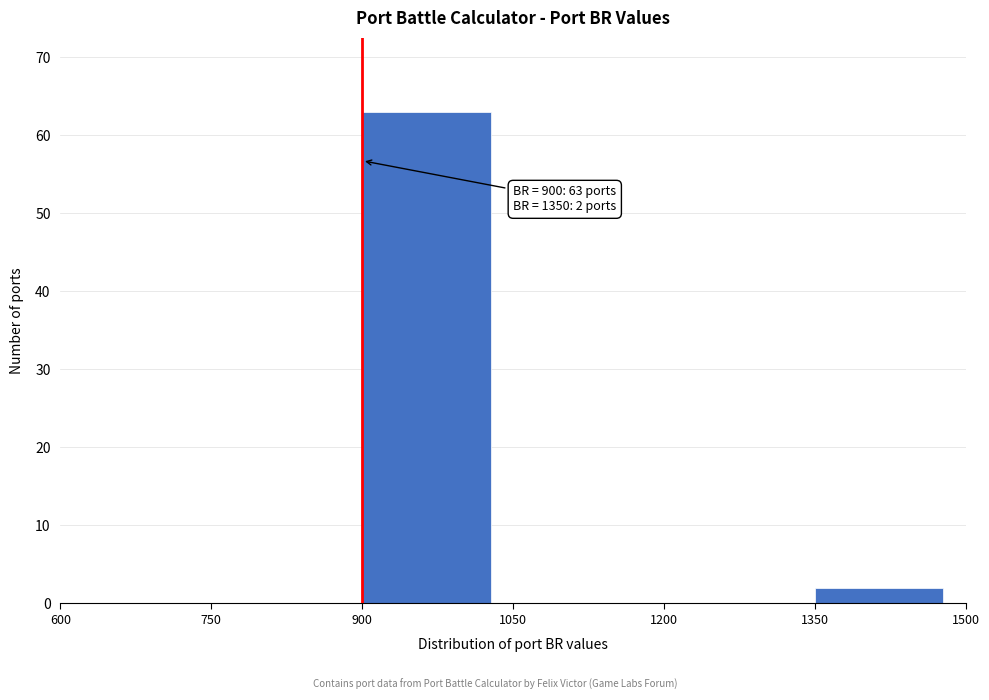

Over which range of the x-axis is the bar tallest?

900 to 1050